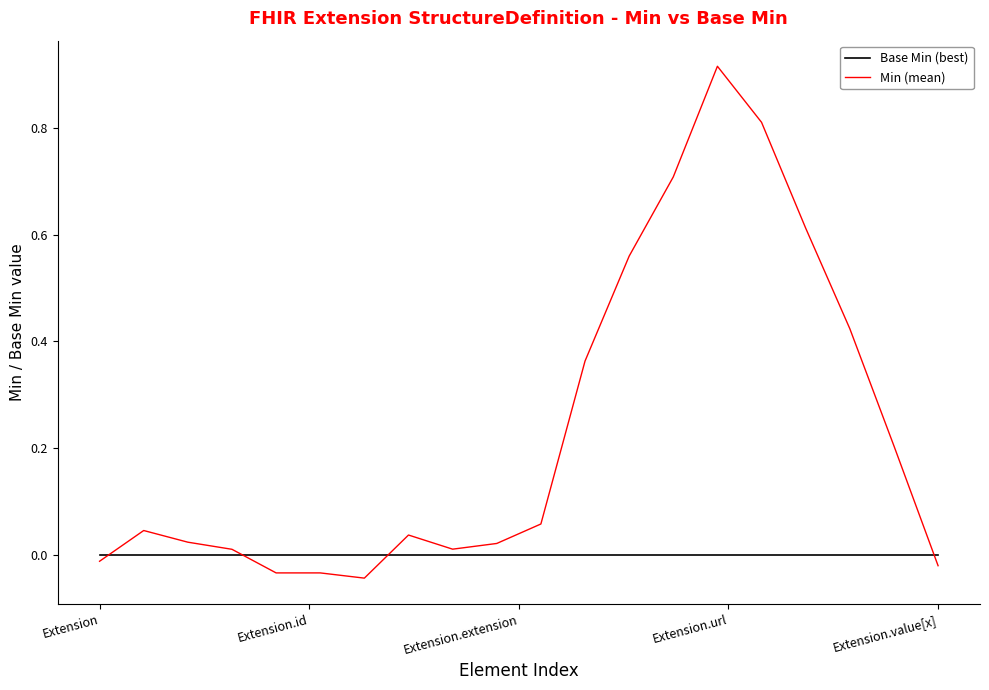

What is the sum of all Min (mean) values?

4.7